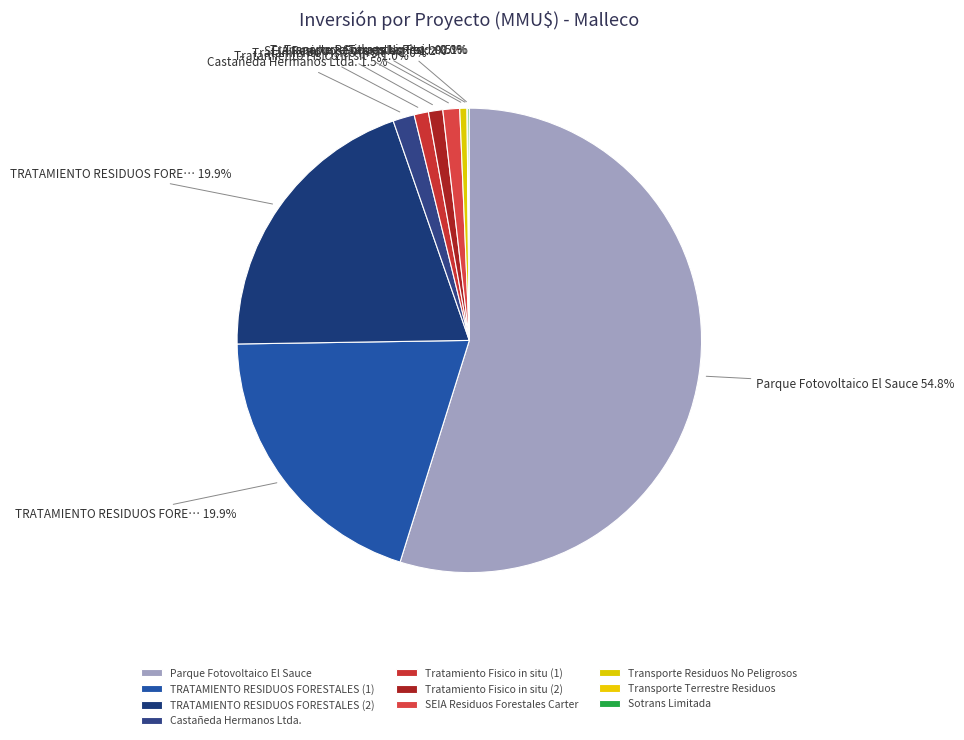

The Parque Fotovoltaico El Sauce slice represents 55% of the pie. True or false?

True